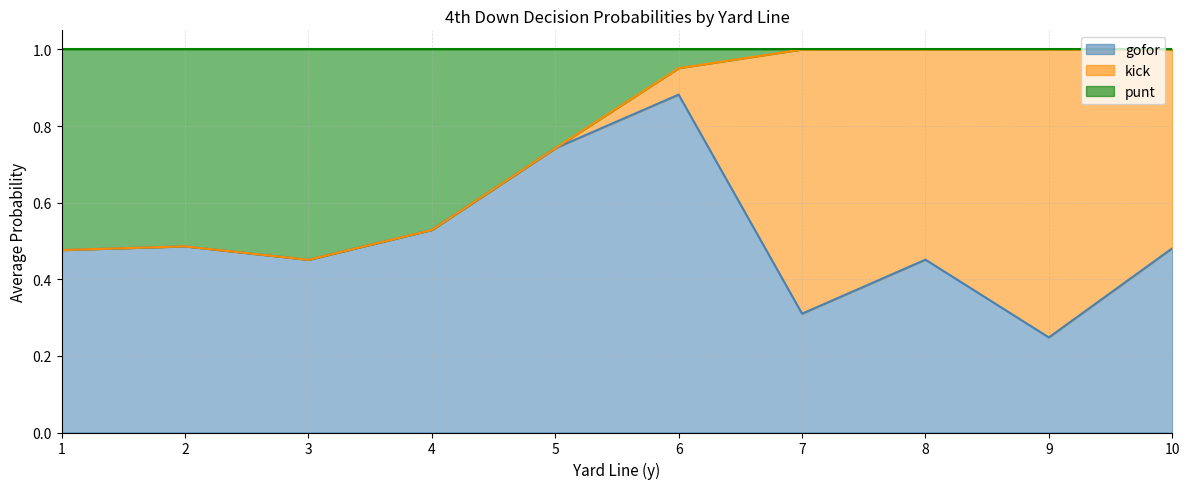

Between 10 and 2, which is larger?

2